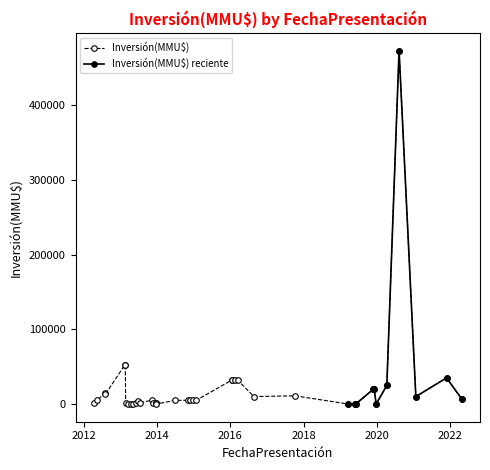

How many interior local peaks (higher than both neighbors) does the data have?

7